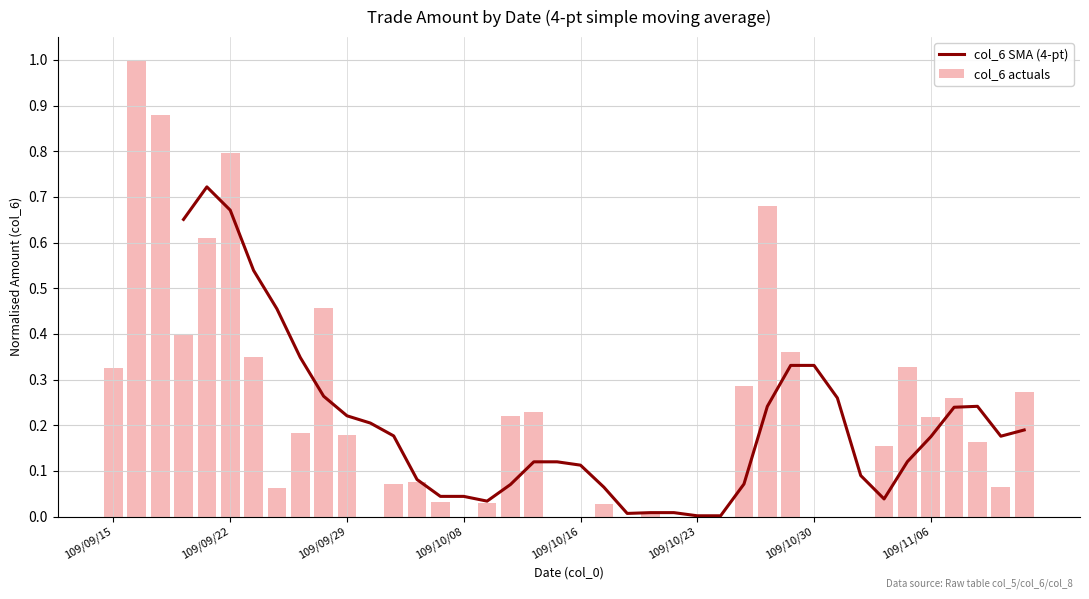

What is the maximum value for col_6 actuals?

1.0